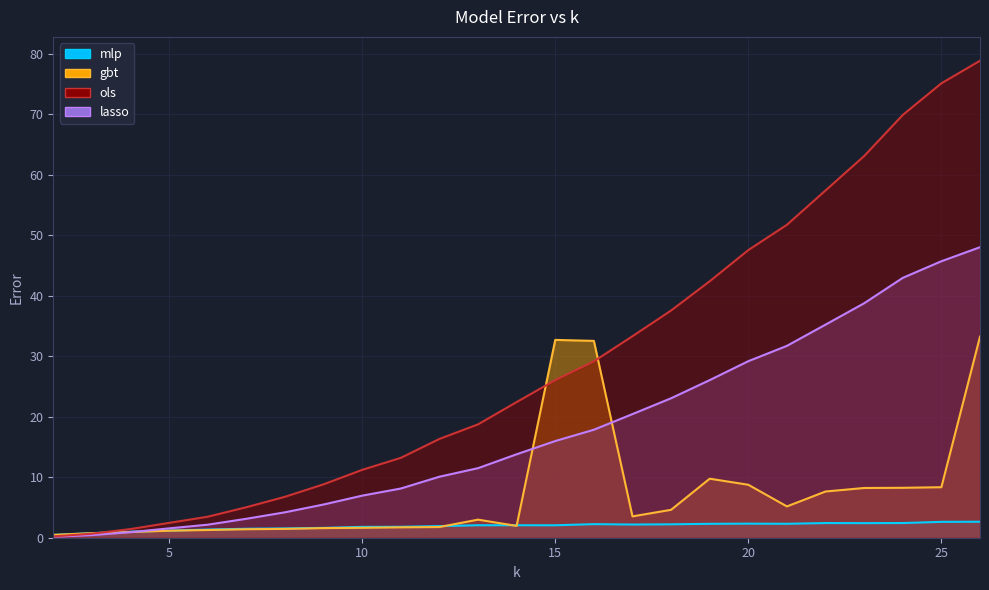

Which series has the largest total across all categories?

ols